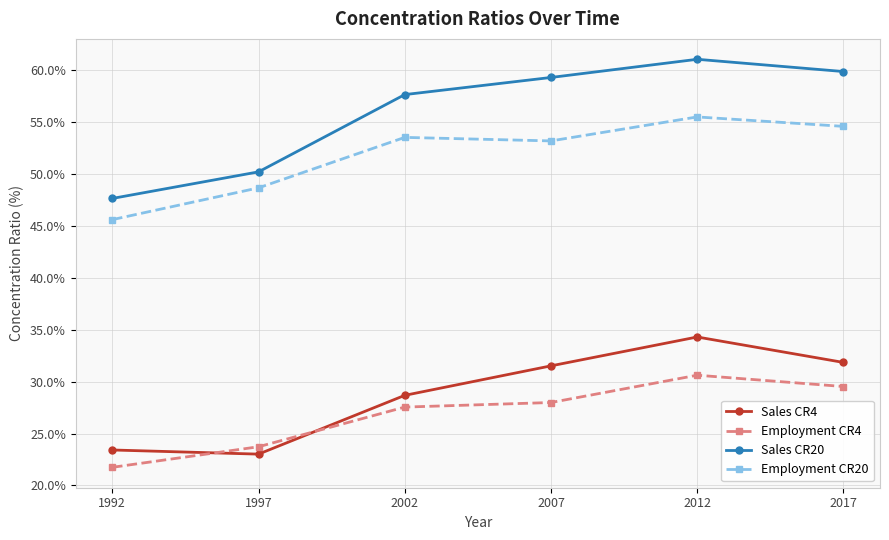

Which category has the lowest value in the Employment CR20 series?

1992